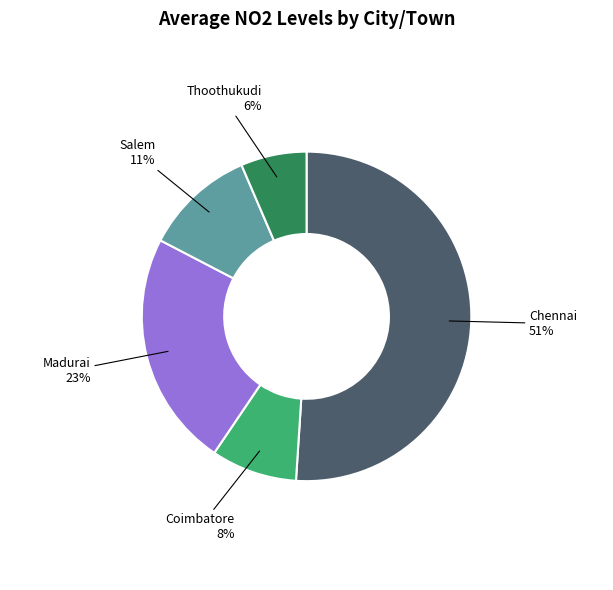

To the nearest percent, what is the average slice percentage?

20%